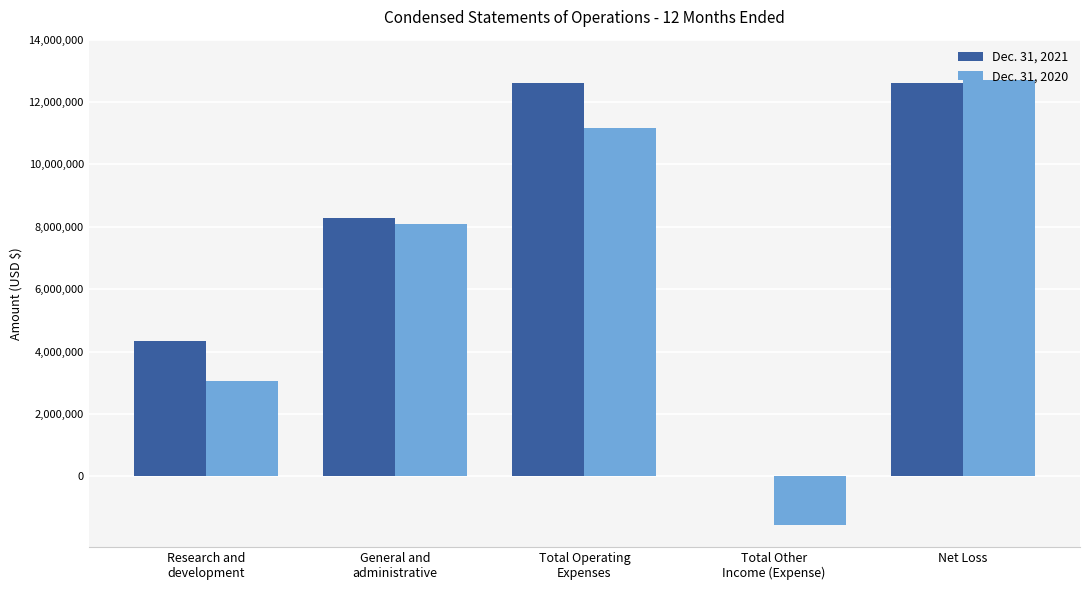

What is the maximum value shown in the chart?

12703197